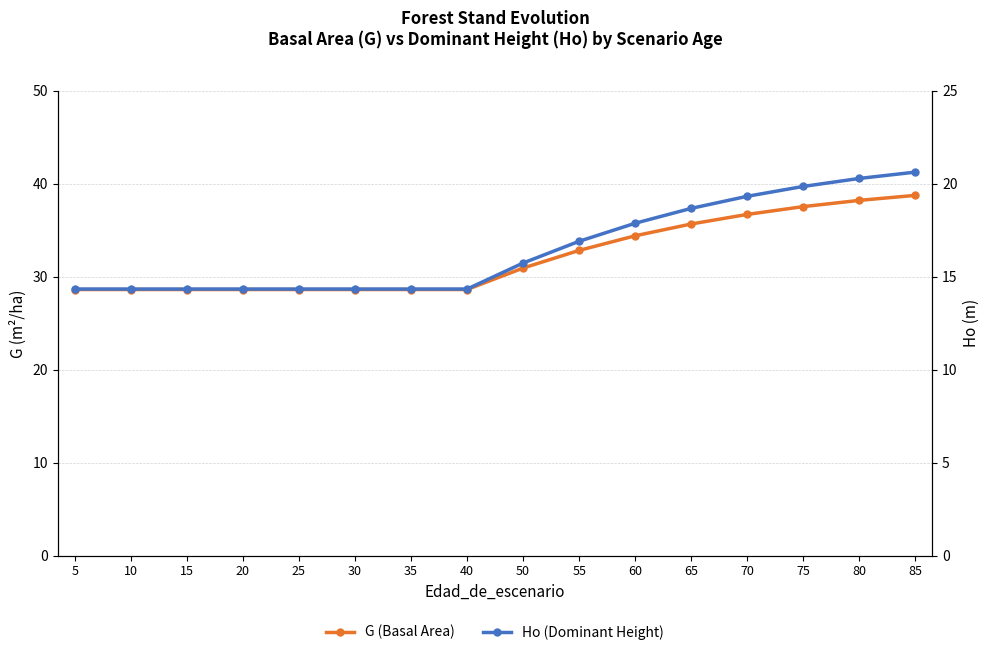

Where is G (Basal Area) nearest to the value 33?

55